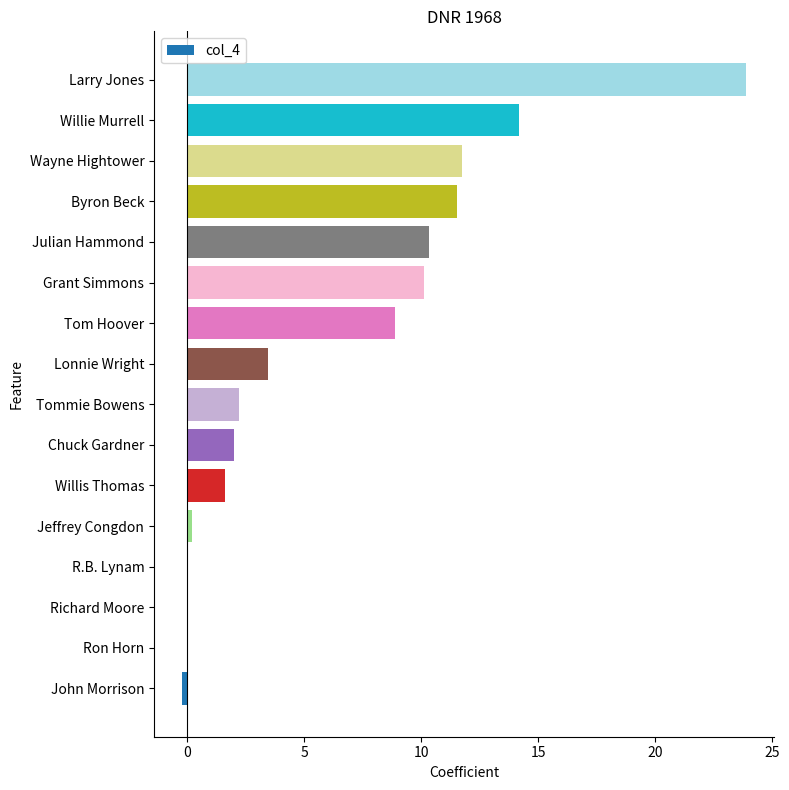

The chart shows a value of 4.8 at Grant Simmons. True or false?

False